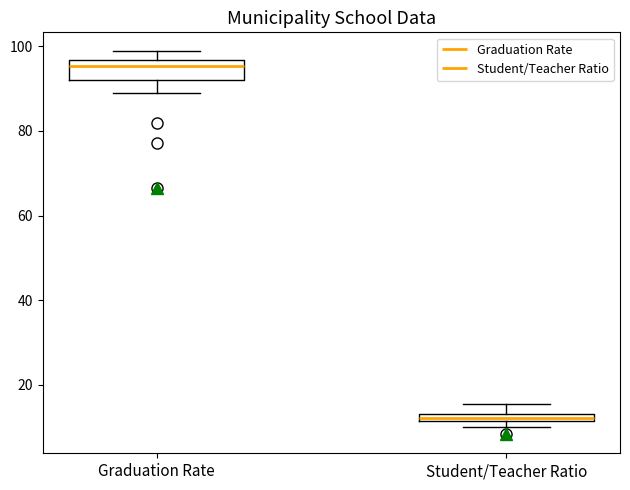

Where is the upper edge of the box for Student/Teacher Ratio on the y-axis? The values are not printed on the chart, so give them approximately, as read against the axis.

14